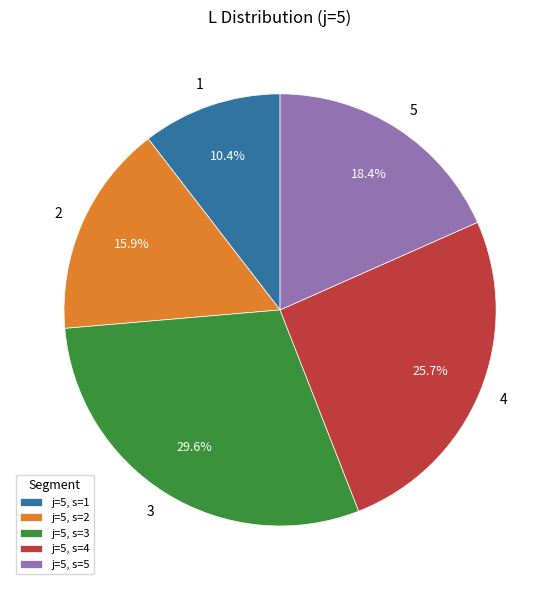

Does any single category account for the majority?

No